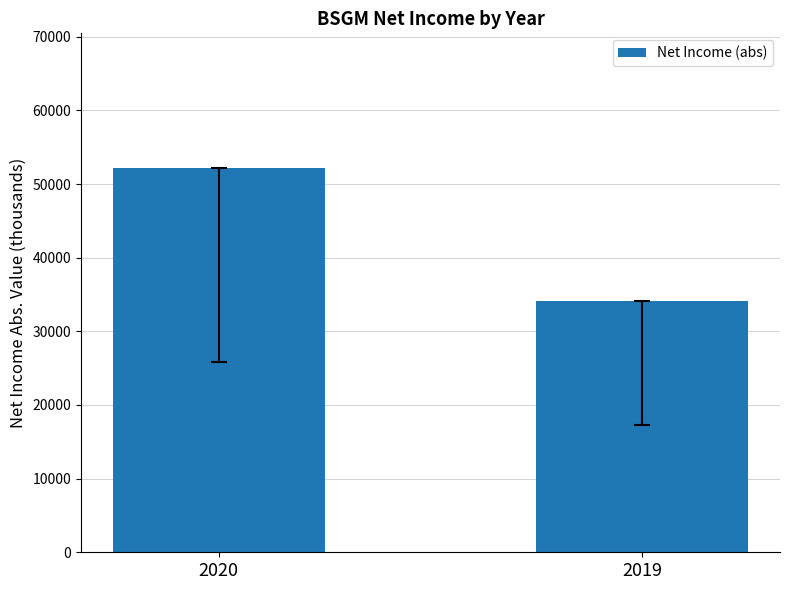

The value at 2020 is 52200. True or false?

True